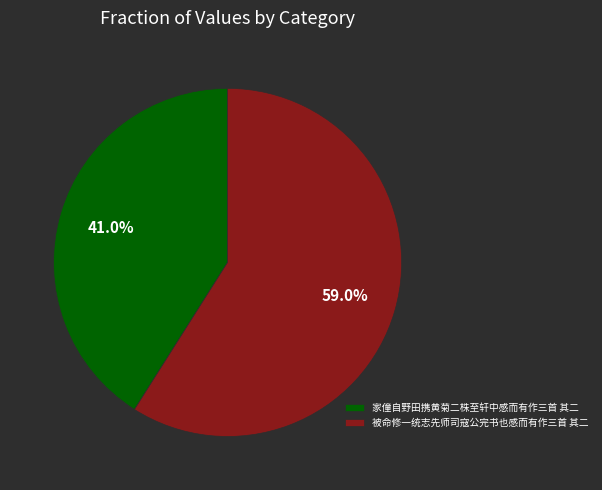

Rank the categories by value from highest to lowest.

被命修一统志先师司寇公完书也感而有作三首 其二, 家僮自野田携黄菊二株至轩中感而有作三首 其二